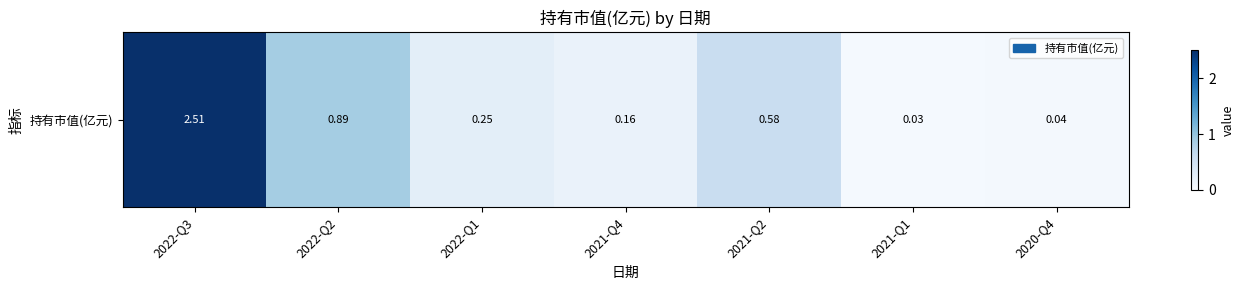

Between 2022-Q1 and 2022-Q3, which is larger?

2022-Q3